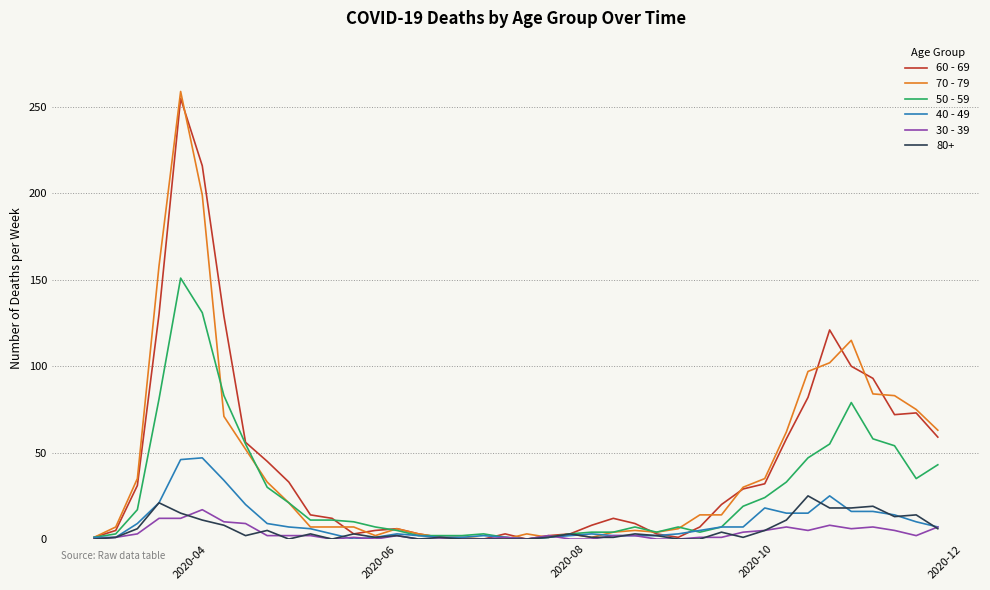

Which series has the largest range (max minus min)?

70 - 79